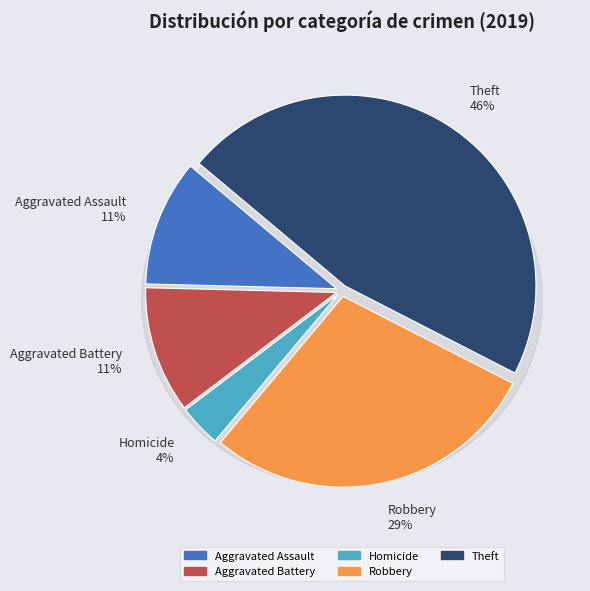

Is it true that Criminal Sexual Assault is 1% of the pie?

False